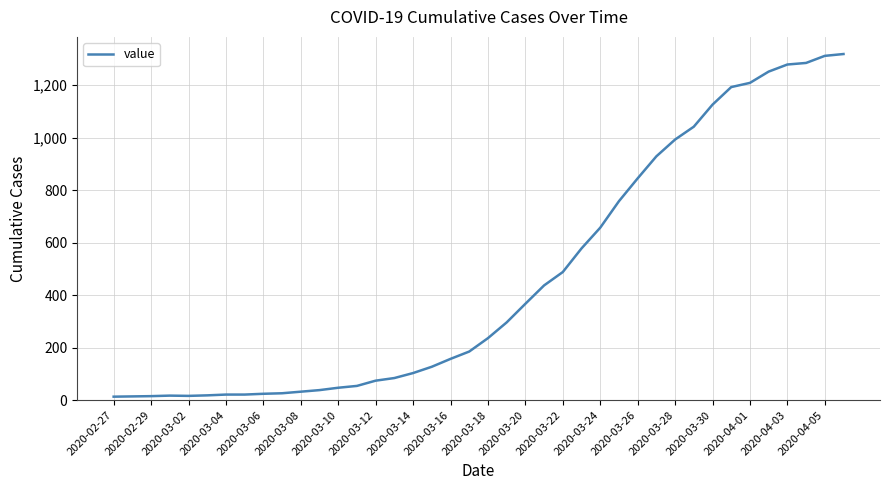

What is the difference between the second highest and minimum values?

1299